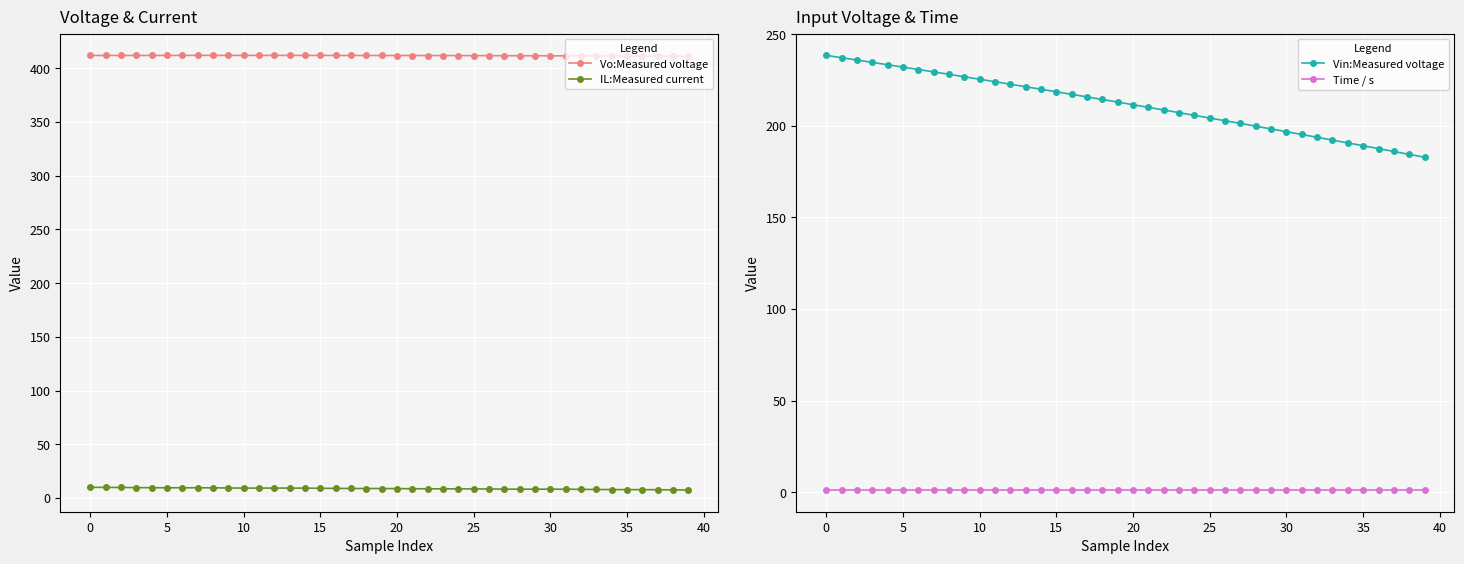

True or false: Vin:Measured voltage and IL:Measured current cross at least once.

False